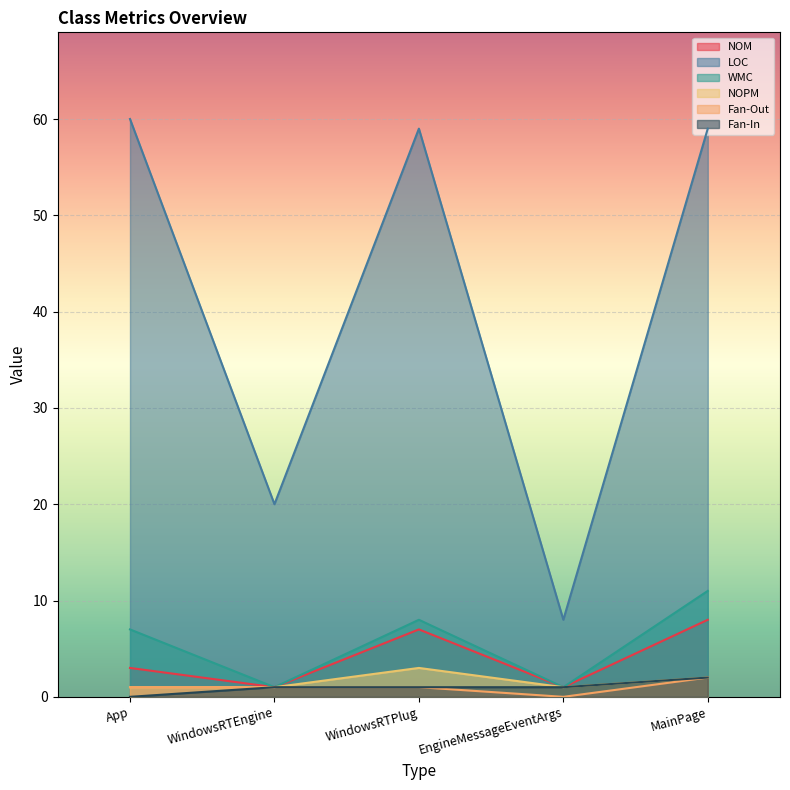

What is the maximum value shown in the chart?

60